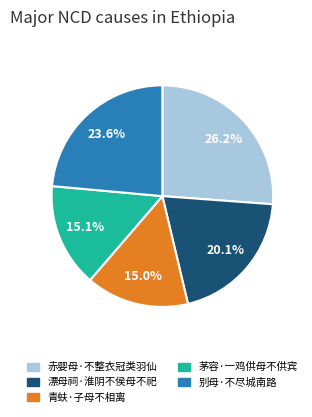

Is it true that 茅容·一鸡供母不供宾 is 4% of the pie?

False